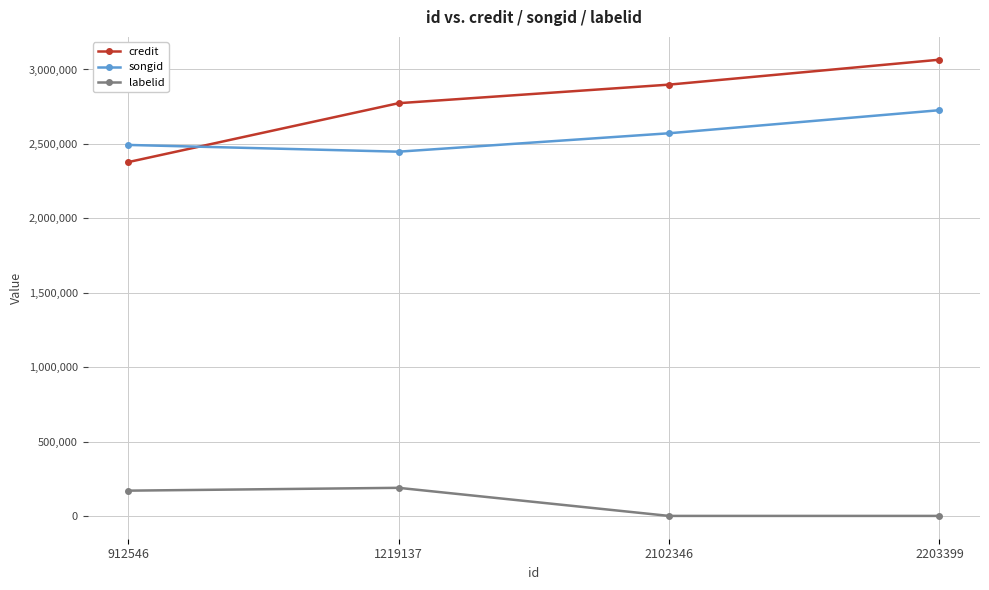

What is the minimum value shown in the chart?

-1